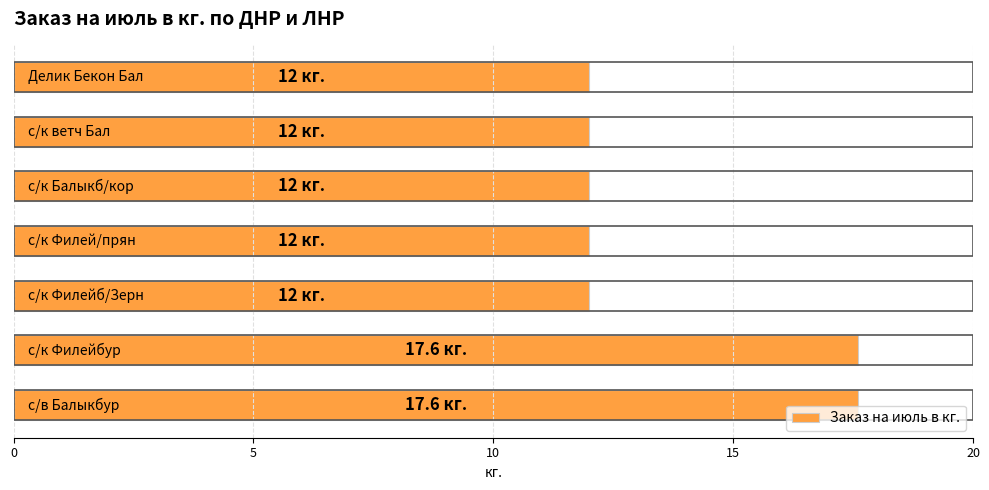

What is the minimum value shown in the chart?

12.0